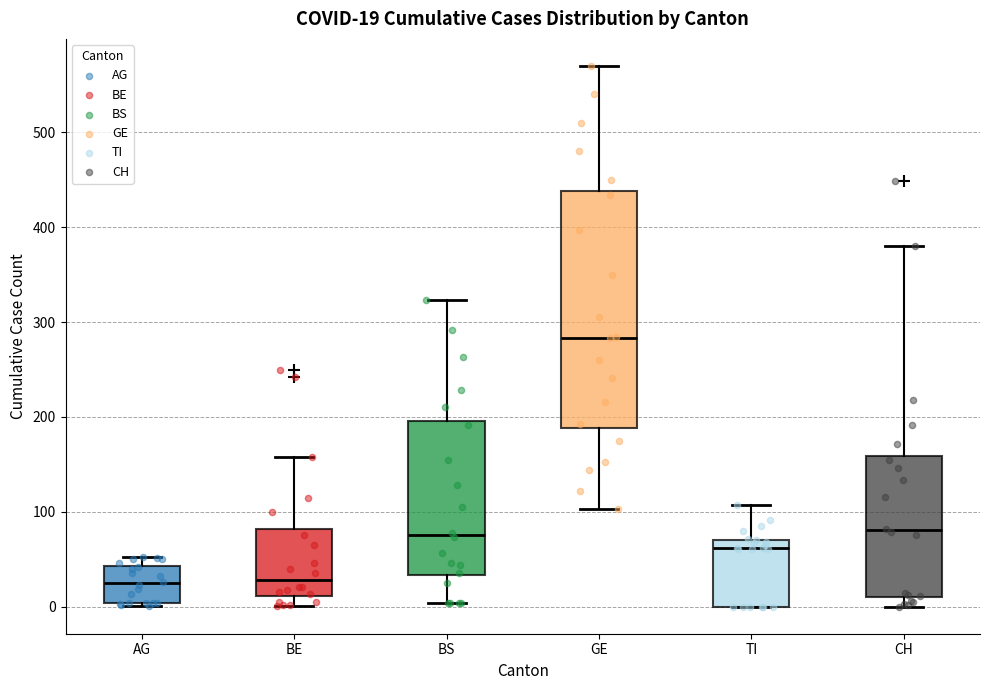

Comparing the boxes themselves (not the whiskers), which one is the tallest?

GE